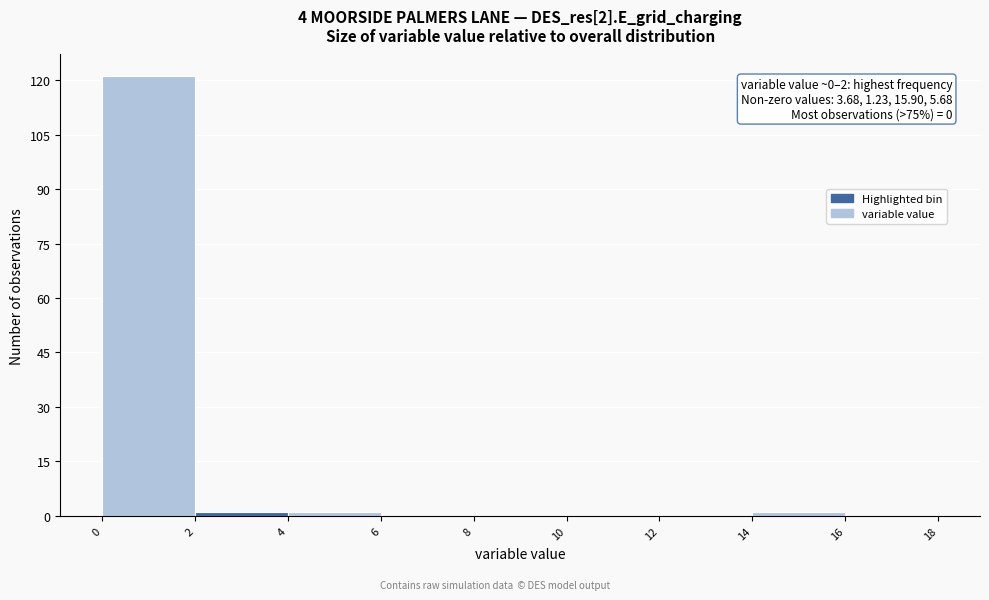

Which range on the x-axis has the tallest bar?

0 to 2